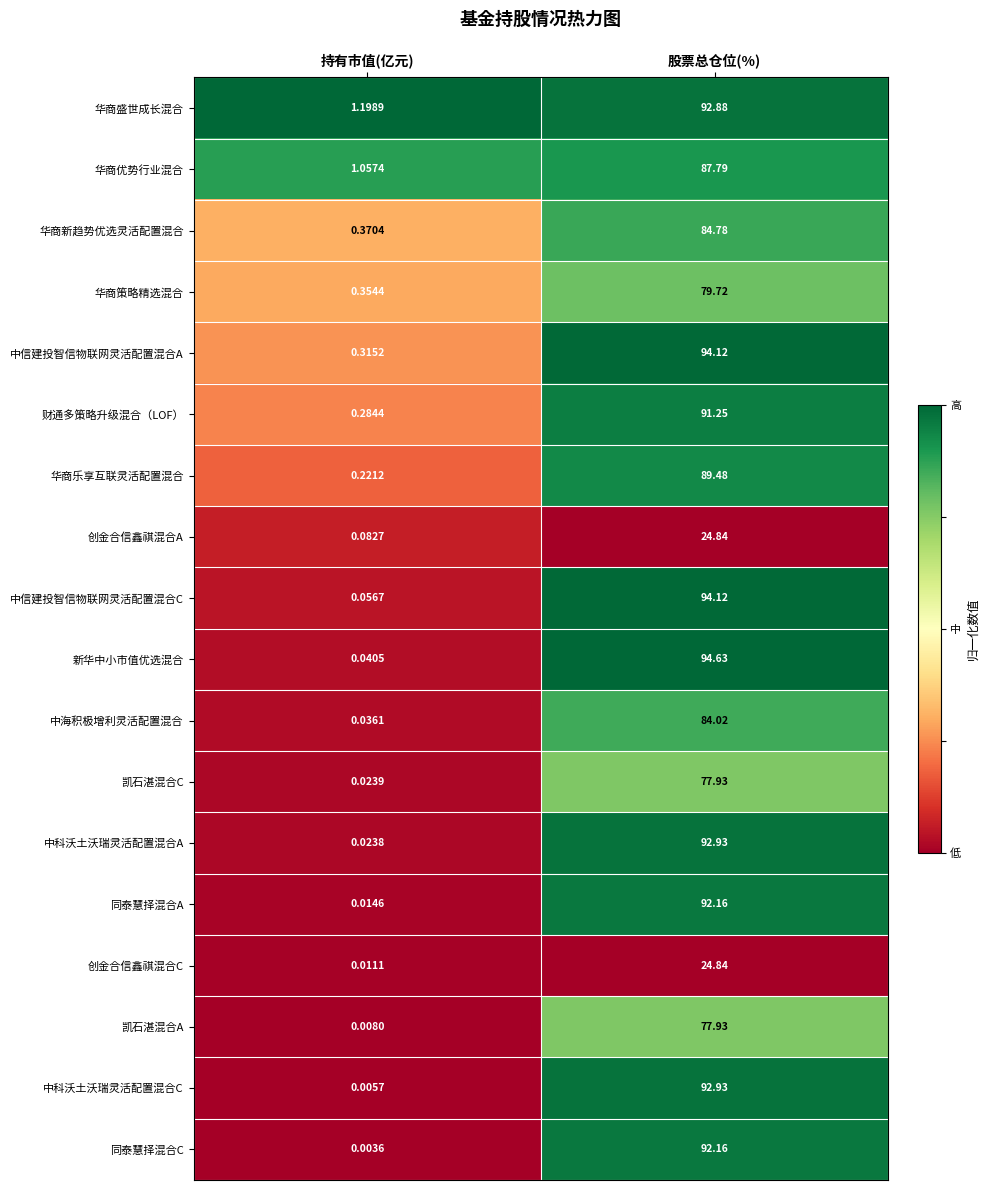

Which series has the widest spread of values?

新华中小市值优选混合